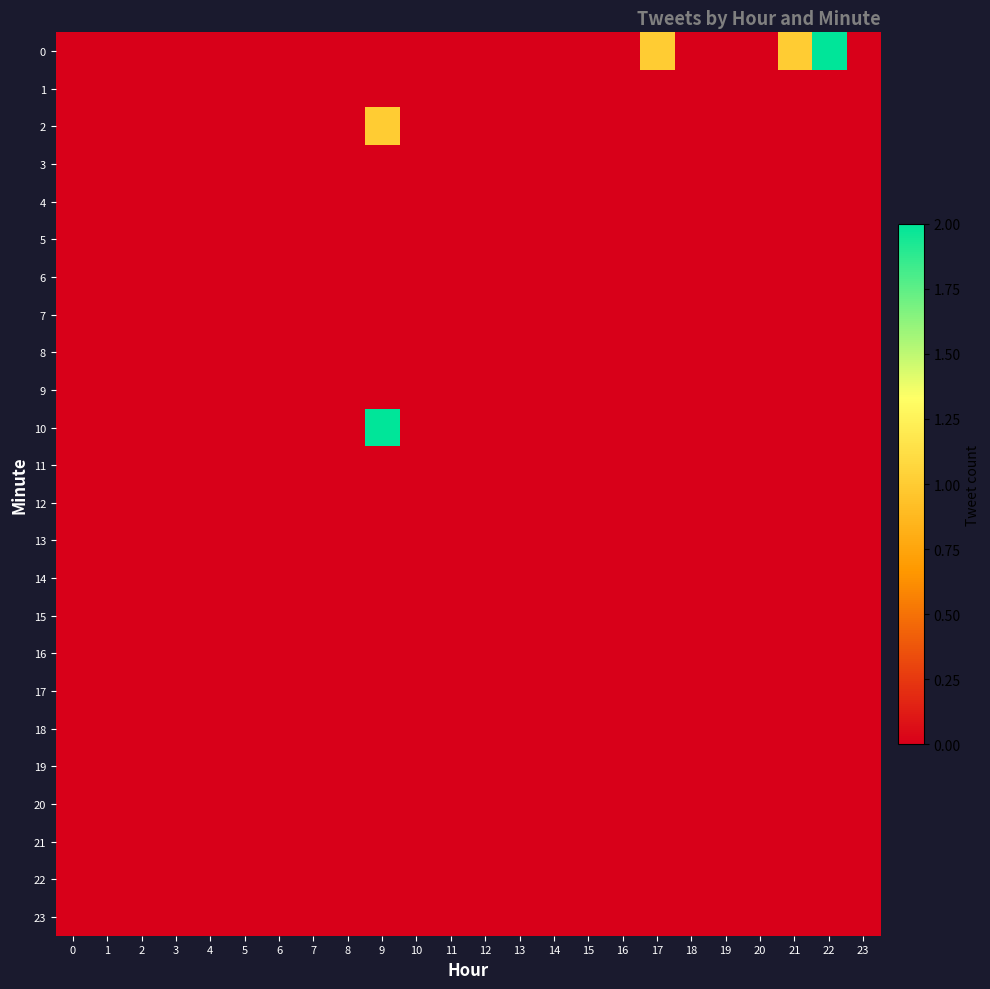

Reading left to right, what are all the values shown in this chart?

0: 0=0	1=0	2=0	3=0	4=0	5=0	6=0	7=0	8=0	9=0	10=0	11=0	12=0	13=0	14=0	15=0	16=0	17=1	18=0	19=0	20=0	21=1	22=2	23=0
1: 0=0	1=0	2=0	3=0	4=0	5=0	6=0	7=0	8=0	9=0	10=0	11=0	12=0	13=0	14=0	15=0	16=0	17=0	18=0	19=0	20=0	21=0	22=0	23=0
2: 0=0	1=0	2=0	3=0	4=0	5=0	6=0	7=0	8=0	9=1	10=0	11=0	12=0	13=0	14=0	15=0	16=0	17=0	18=0	19=0	20=0	21=0	22=0	23=0
3: 0=0	1=0	2=0	3=0	4=0	5=0	6=0	7=0	8=0	9=0	10=0	11=0	12=0	13=0	14=0	15=0	16=0	17=0	18=0	19=0	20=0	21=0	22=0	23=0
4: 0=0	1=0	2=0	3=0	4=0	5=0	6=0	7=0	8=0	9=0	10=0	11=0	12=0	13=0	14=0	15=0	16=0	17=0	18=0	19=0	20=0	21=0	22=0	23=0
5: 0=0	1=0	2=0	3=0	4=0	5=0	6=0	7=0	8=0	9=0	10=0	11=0	12=0	13=0	14=0	15=0	16=0	17=0	18=0	19=0	20=0	21=0	22=0	23=0
6: 0=0	1=0	2=0	3=0	4=0	5=0	6=0	7=0	8=0	9=0	10=0	11=0	12=0	13=0	14=0	15=0	16=0	17=0	18=0	19=0	20=0	21=0	22=0	23=0
7: 0=0	1=0	2=0	3=0	4=0	5=0	6=0	7=0	8=0	9=0	10=0	11=0	12=0	13=0	14=0	15=0	16=0	17=0	18=0	19=0	20=0	21=0	22=0	23=0
8: 0=0	1=0	2=0	3=0	4=0	5=0	6=0	7=0	8=0	9=0	10=0	11=0	12=0	13=0	14=0	15=0	16=0	17=0	18=0	19=0	20=0	21=0	22=0	23=0
9: 0=0	1=0	2=0	3=0	4=0	5=0	6=0	7=0	8=0	9=0	10=0	11=0	12=0	13=0	14=0	15=0	16=0	17=0	18=0	19=0	20=0	21=0	22=0	23=0
10: 0=0	1=0	2=0	3=0	4=0	5=0	6=0	7=0	8=0	9=2	10=0	11=0	12=0	13=0	14=0	15=0	16=0	17=0	18=0	19=0	20=0	21=0	22=0	23=0
11: 0=0	1=0	2=0	3=0	4=0	5=0	6=0	7=0	8=0	9=0	10=0	11=0	12=0	13=0	14=0	15=0	16=0	17=0	18=0	19=0	20=0	21=0	22=0	23=0
12: 0=0	1=0	2=0	3=0	4=0	5=0	6=0	7=0	8=0	9=0	10=0	11=0	12=0	13=0	14=0	15=0	16=0	17=0	18=0	19=0	20=0	21=0	22=0	23=0
13: 0=0	1=0	2=0	3=0	4=0	5=0	6=0	7=0	8=0	9=0	10=0	11=0	12=0	13=0	14=0	15=0	16=0	17=0	18=0	19=0	20=0	21=0	22=0	23=0
14: 0=0	1=0	2=0	3=0	4=0	5=0	6=0	7=0	8=0	9=0	10=0	11=0	12=0	13=0	14=0	15=0	16=0	17=0	18=0	19=0	20=0	21=0	22=0	23=0
15: 0=0	1=0	2=0	3=0	4=0	5=0	6=0	7=0	8=0	9=0	10=0	11=0	12=0	13=0	14=0	15=0	16=0	17=0	18=0	19=0	20=0	21=0	22=0	23=0
16: 0=0	1=0	2=0	3=0	4=0	5=0	6=0	7=0	8=0	9=0	10=0	11=0	12=0	13=0	14=0	15=0	16=0	17=0	18=0	19=0	20=0	21=0	22=0	23=0
17: 0=0	1=0	2=0	3=0	4=0	5=0	6=0	7=0	8=0	9=0	10=0	11=0	12=0	13=0	14=0	15=0	16=0	17=0	18=0	19=0	20=0	21=0	22=0	23=0
18: 0=0	1=0	2=0	3=0	4=0	5=0	6=0	7=0	8=0	9=0	10=0	11=0	12=0	13=0	14=0	15=0	16=0	17=0	18=0	19=0	20=0	21=0	22=0	23=0
19: 0=0	1=0	2=0	3=0	4=0	5=0	6=0	7=0	8=0	9=0	10=0	11=0	12=0	13=0	14=0	15=0	16=0	17=0	18=0	19=0	20=0	21=0	22=0	23=0
20: 0=0	1=0	2=0	3=0	4=0	5=0	6=0	7=0	8=0	9=0	10=0	11=0	12=0	13=0	14=0	15=0	16=0	17=0	18=0	19=0	20=0	21=0	22=0	23=0
21: 0=0	1=0	2=0	3=0	4=0	5=0	6=0	7=0	8=0	9=0	10=0	11=0	12=0	13=0	14=0	15=0	16=0	17=0	18=0	19=0	20=0	21=0	22=0	23=0
22: 0=0	1=0	2=0	3=0	4=0	5=0	6=0	7=0	8=0	9=0	10=0	11=0	12=0	13=0	14=0	15=0	16=0	17=0	18=0	19=0	20=0	21=0	22=0	23=0
23: 0=0	1=0	2=0	3=0	4=0	5=0	6=0	7=0	8=0	9=0	10=0	11=0	12=0	13=0	14=0	15=0	16=0	17=0	18=0	19=0	20=0	21=0	22=0	23=0